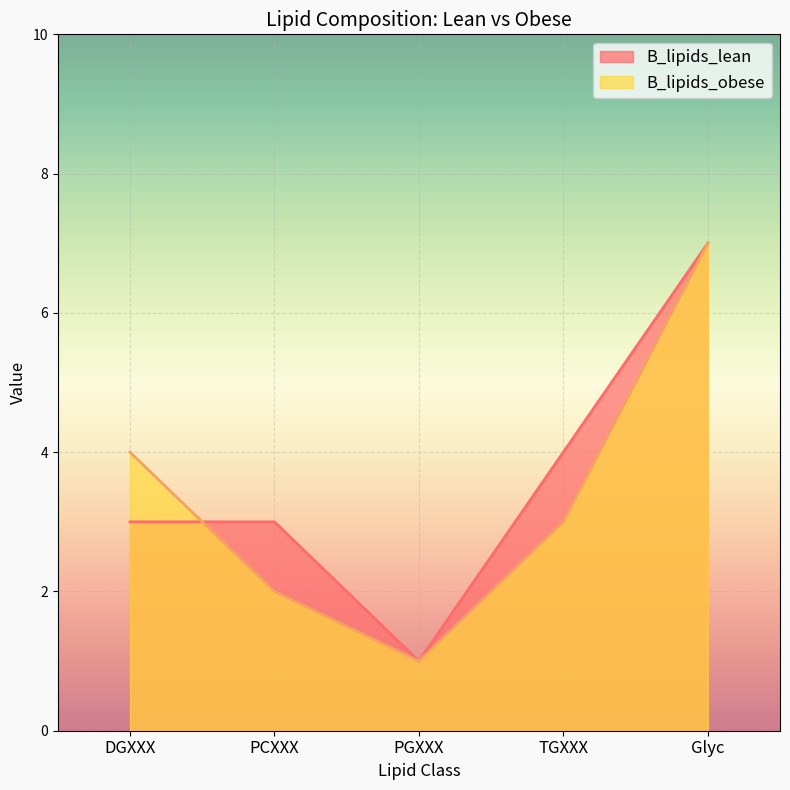

Between which two adjacent categories do B_lipids_lean and B_lipids_obese first intersect?

DGXXX and PCXXX